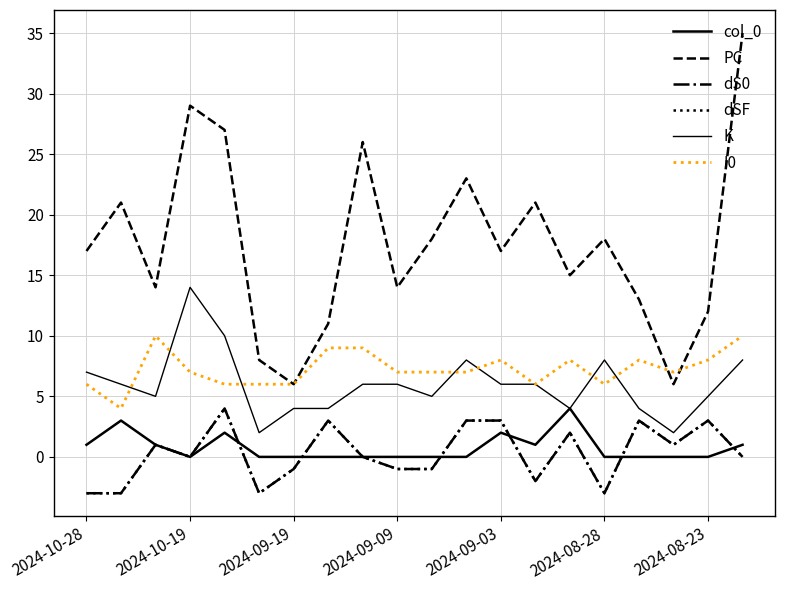

How many interior local valleys does the dS0 series have?

5